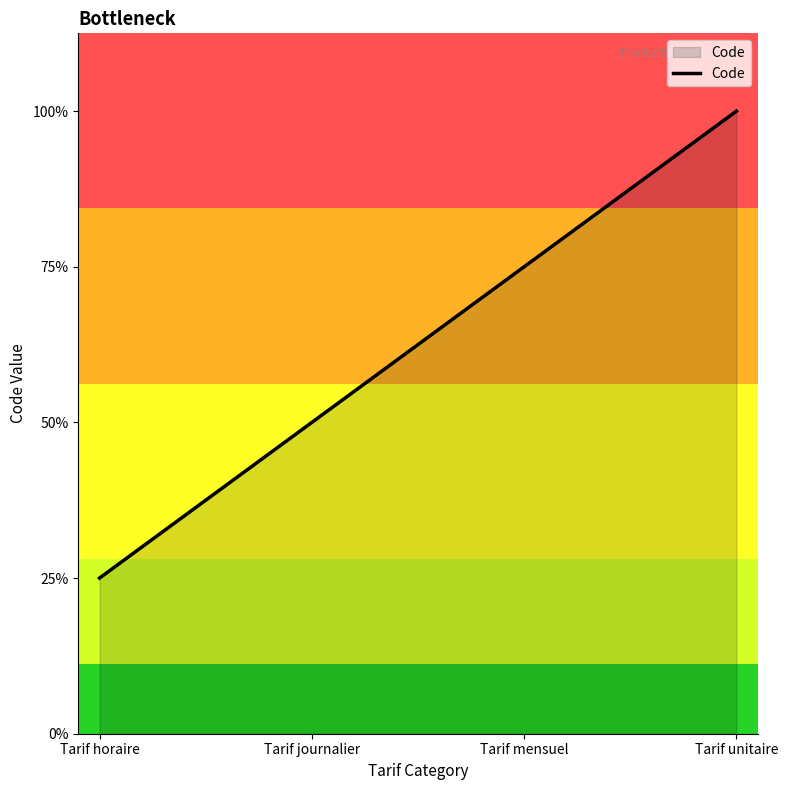

List the labels in order of value, largest first.

Tarif unitaire, Tarif mensuel, Tarif journalier, Tarif horaire